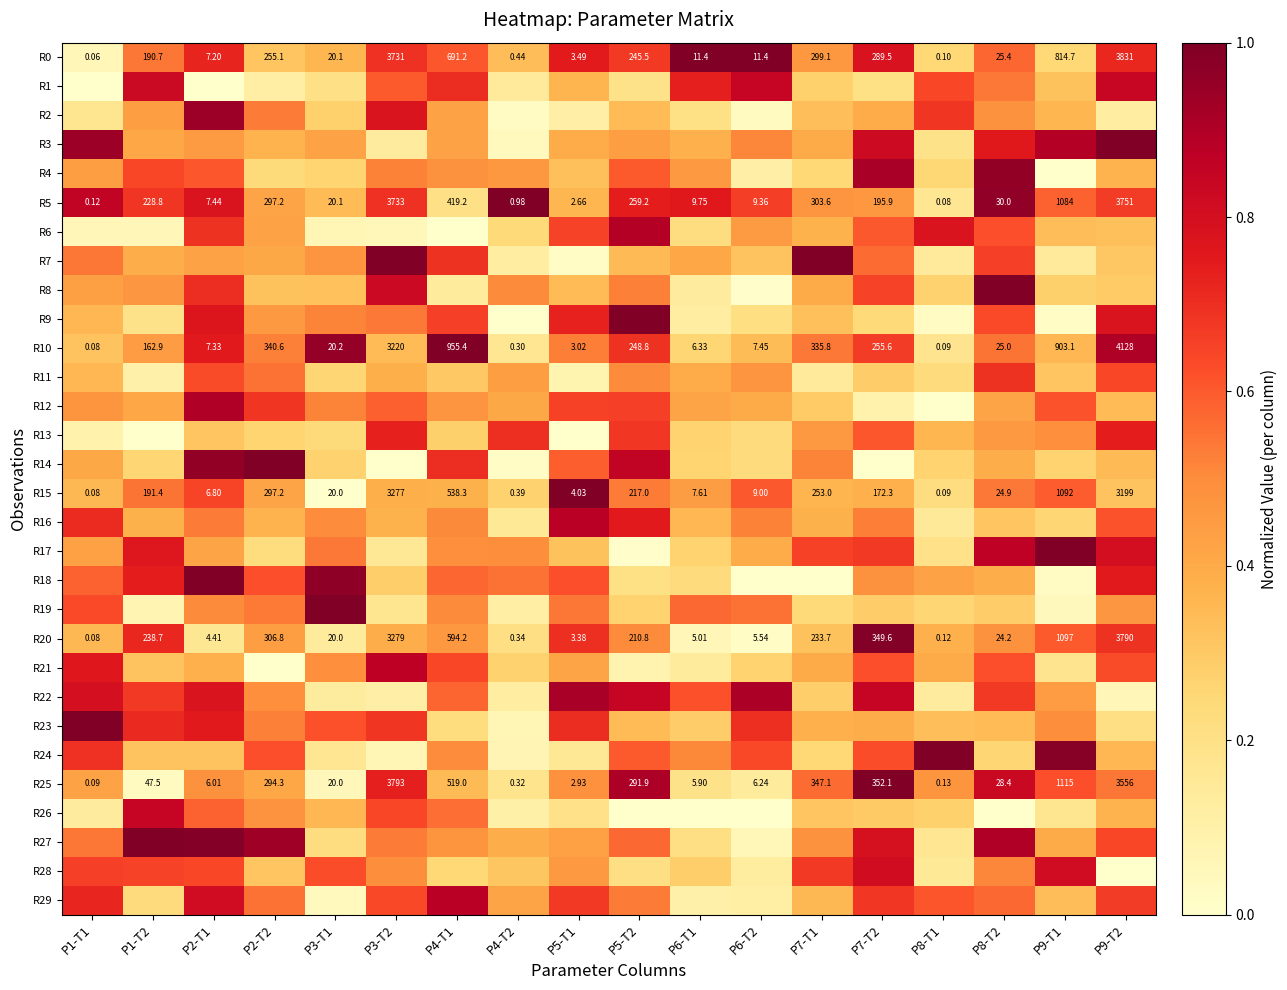

What is the sum of the R10 values at P5-T1 and P4-T1?

1.5